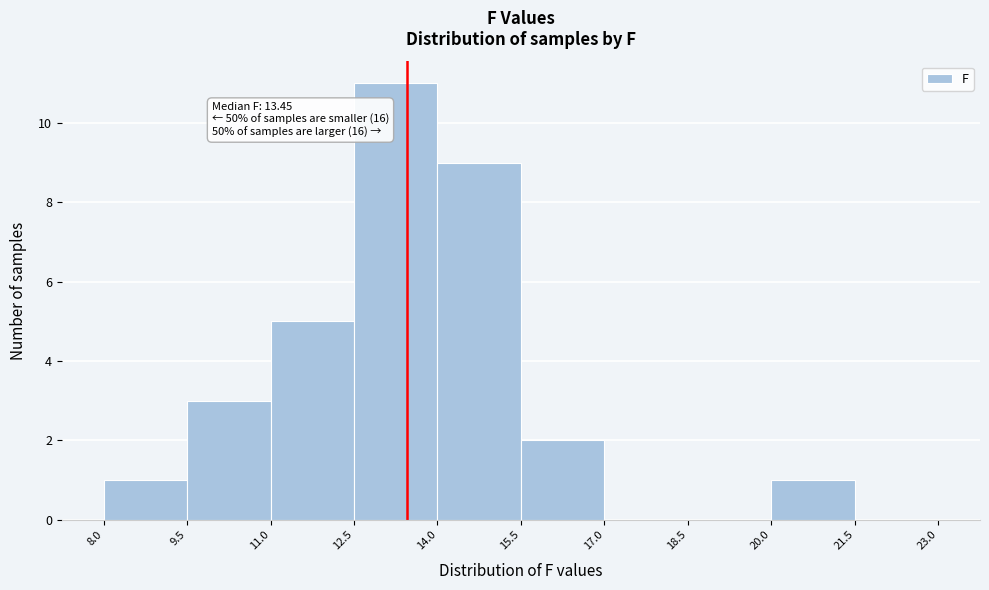

Which range on the x-axis has the tallest bar?

12.5 to 14.0